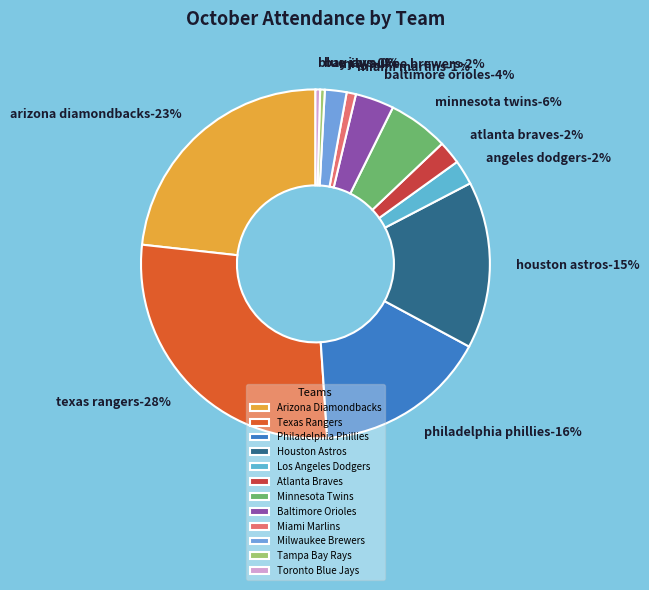

To the nearest percent, what is the combined percentage of Arizona Diamondbacks and Minnesota Twins?

29%